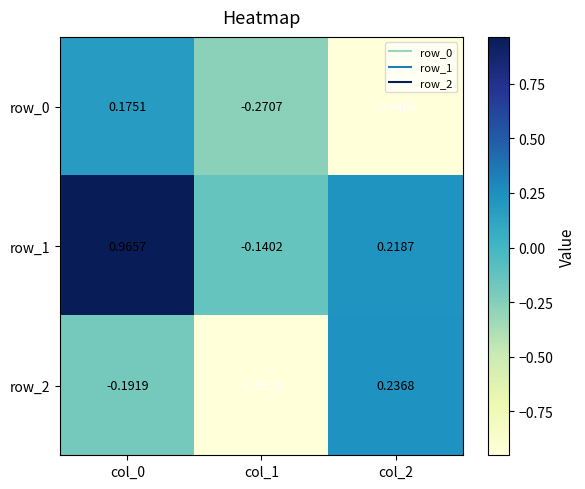

What is the difference between the highest and lowest values at col_2?

1.2